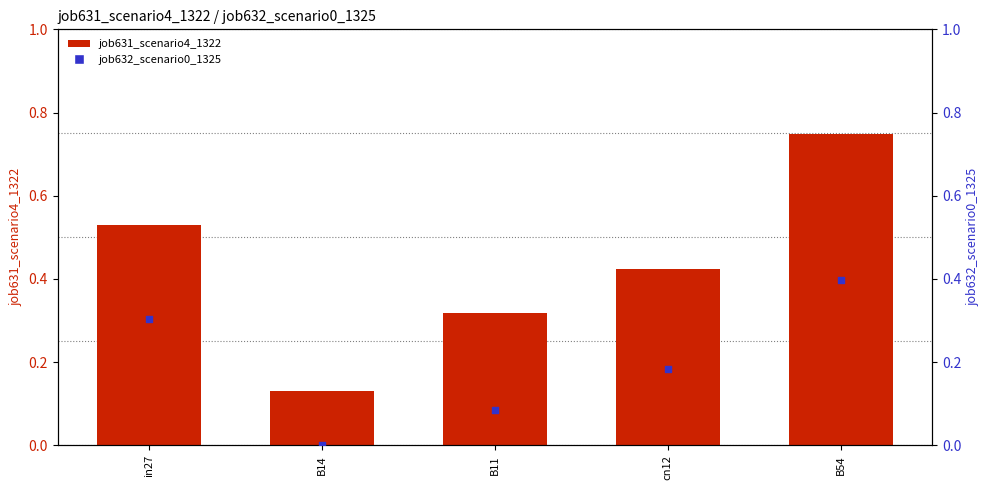

Which series has the widest spread of Y values?

job631_scenario4_1322